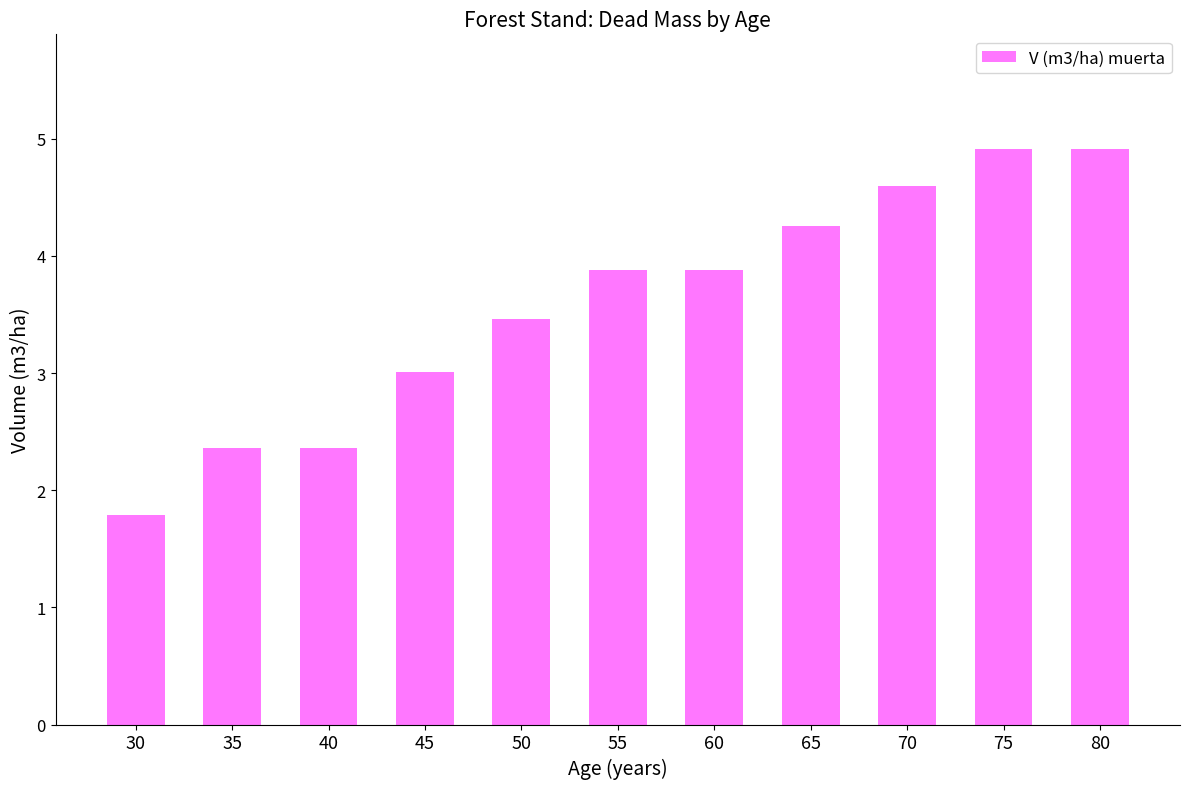

What is the change in value from 30 to 45?

+1.2